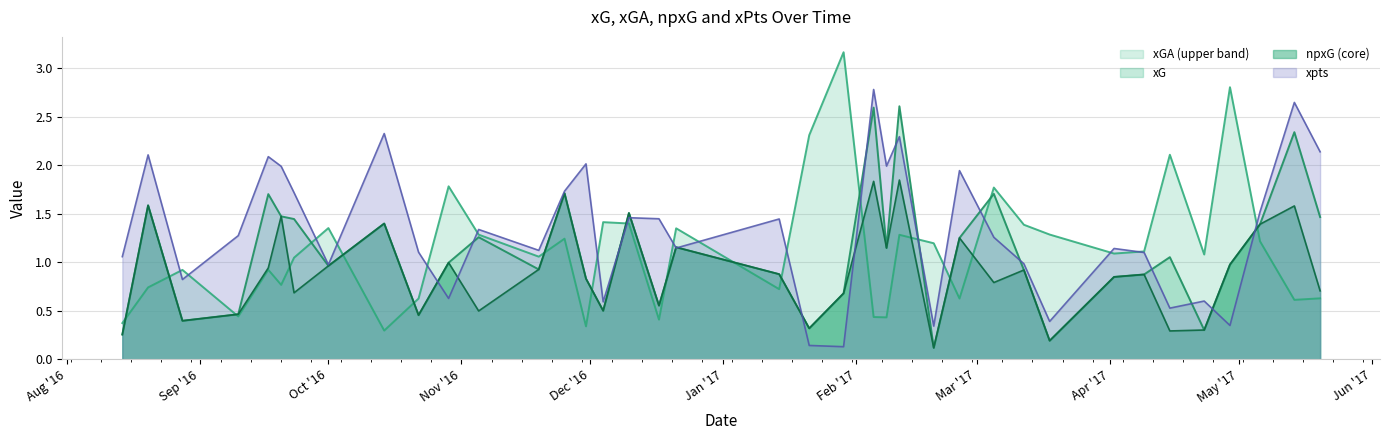

Rank the series by their maximum value, from highest to lowest.

xGA (upper band), xpts, xG, npxG (core)